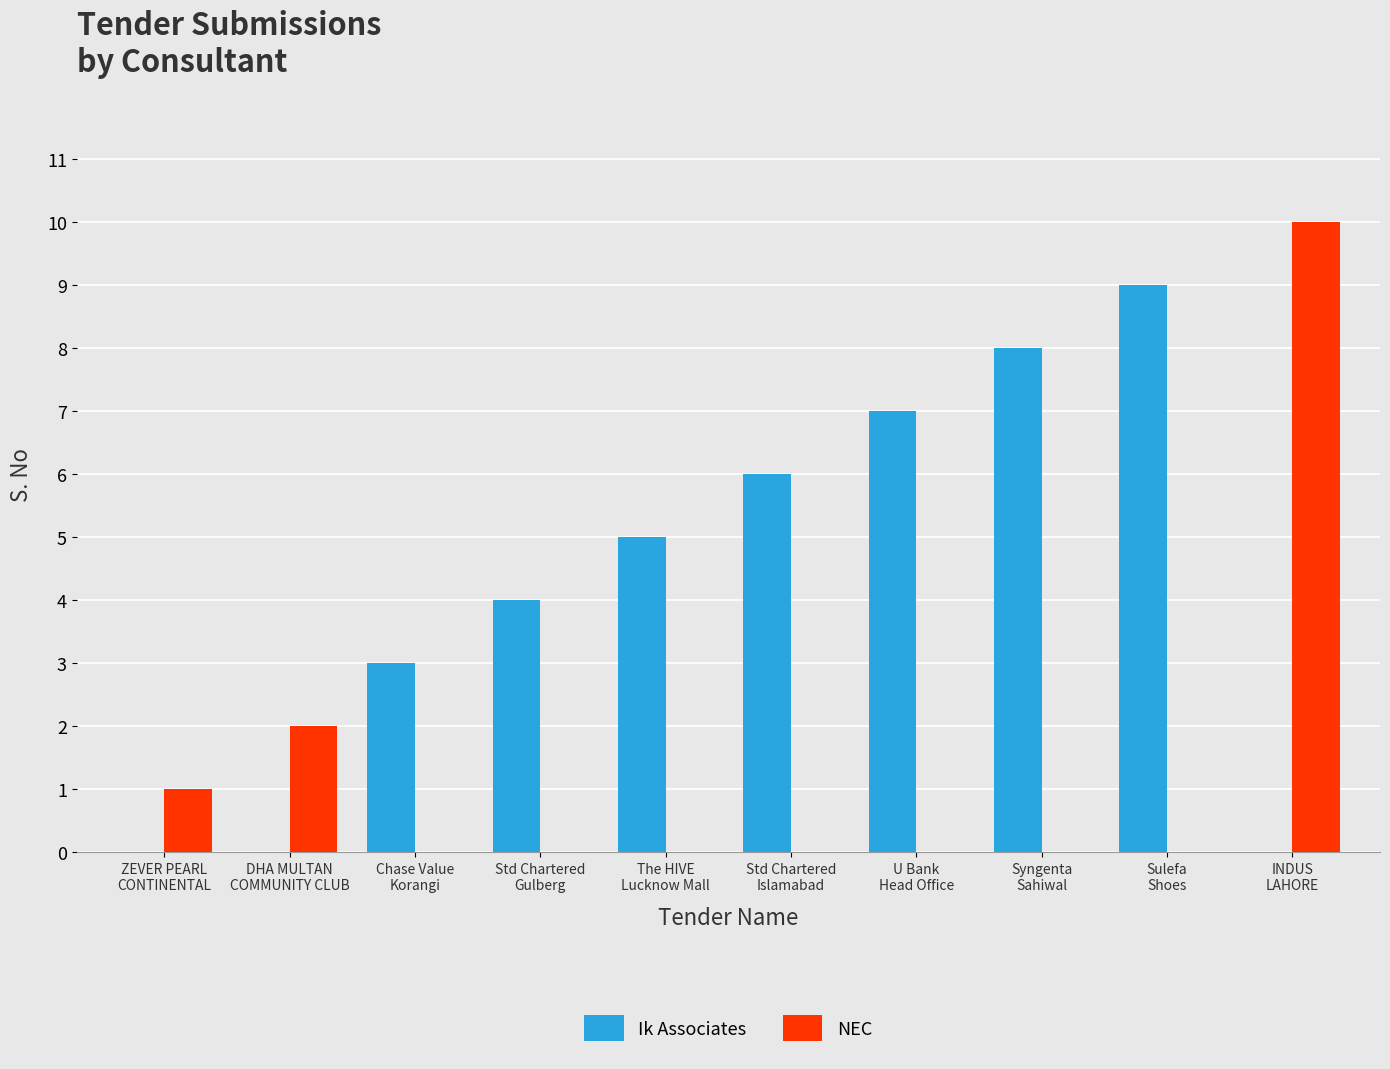

What is the maximum value for NEC?

10